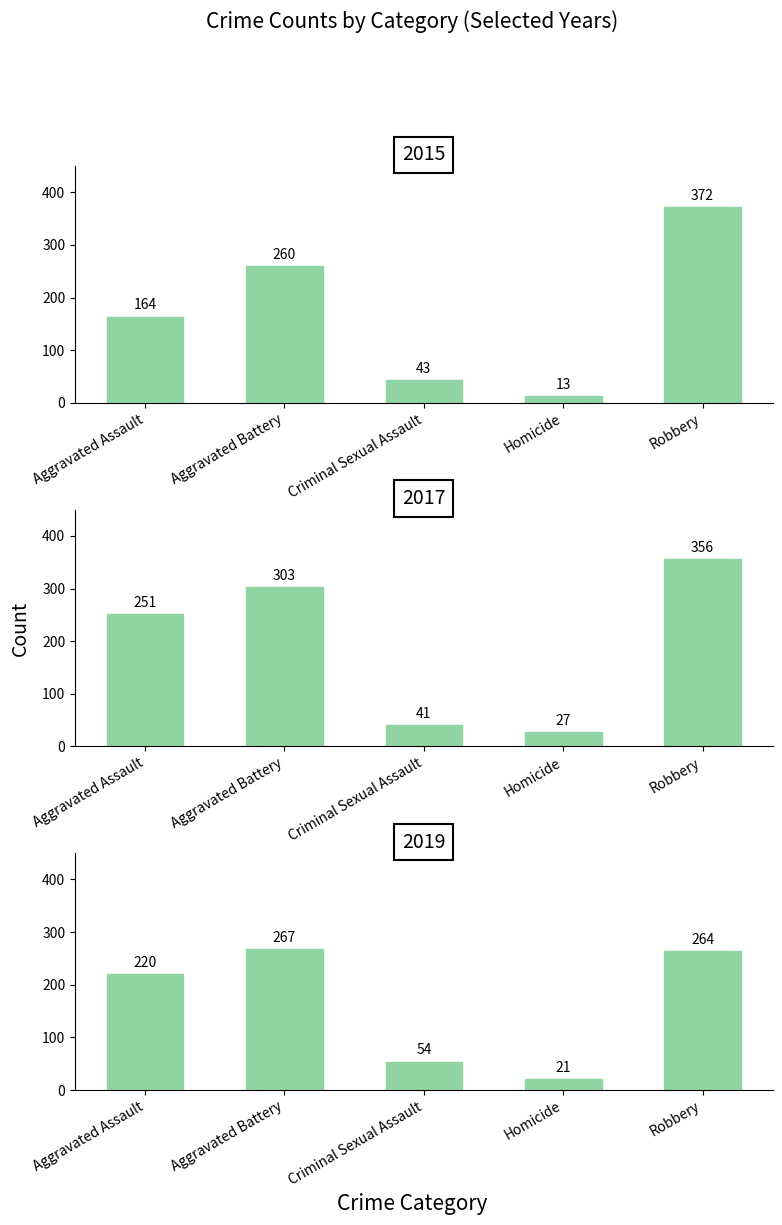

How many data points in 2019 are above 220?

2